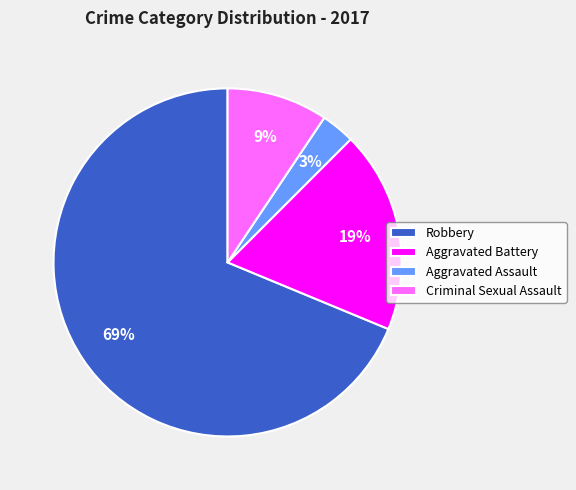

Rank the categories by value from lowest to highest.

Aggravated Assault, Criminal Sexual Assault, Aggravated Battery, Robbery